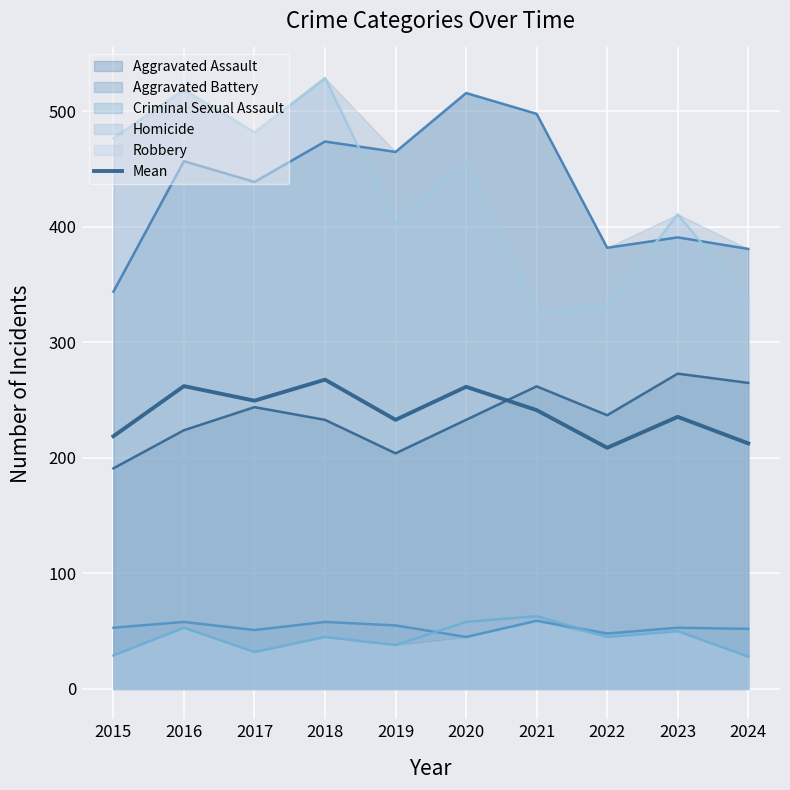

How many points are lower than both their immediate neighbors (excluding endpoints)?

3